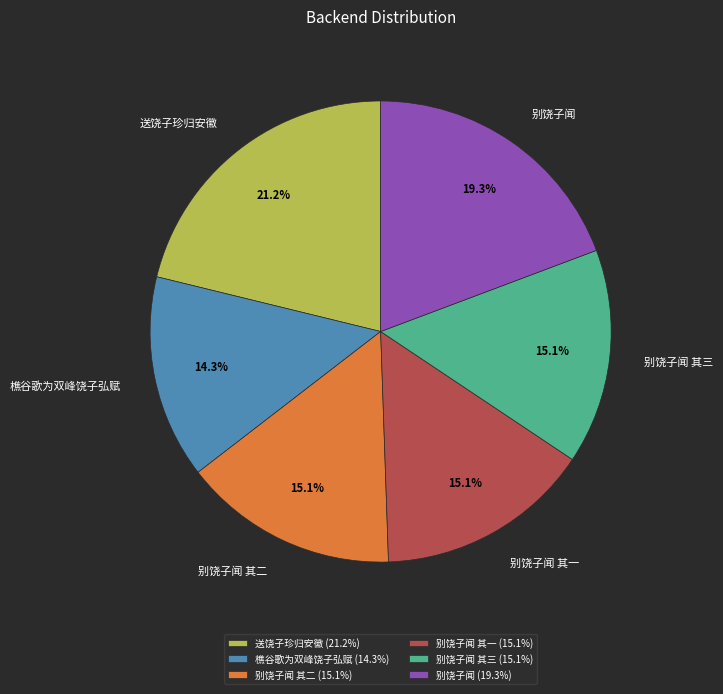

What percentage is the 别饶子闻 slice, to the nearest percent?

19%